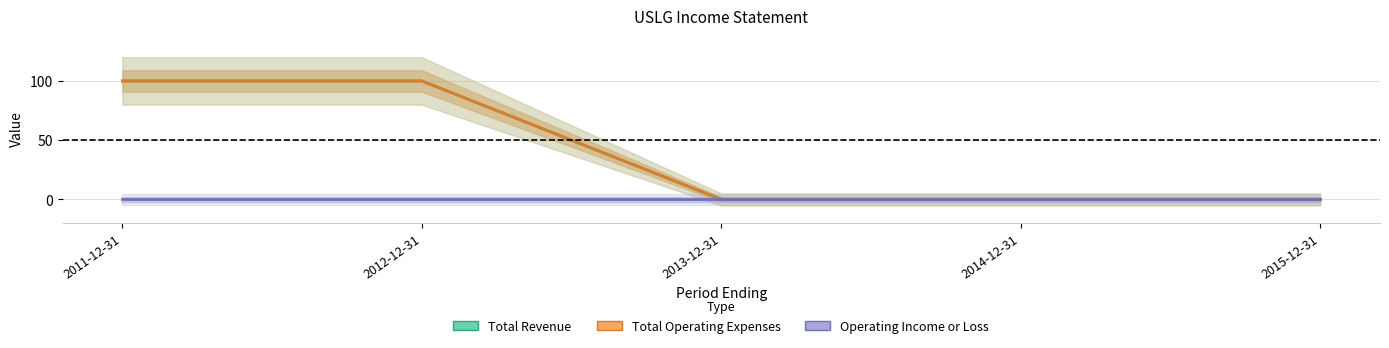

Which has a higher value, 2012-12-31 or 2014-12-31?

2012-12-31